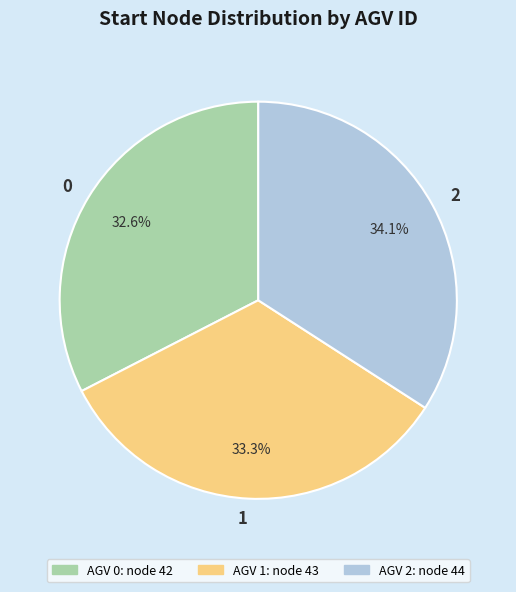

Count the number of slices in the pie.

3